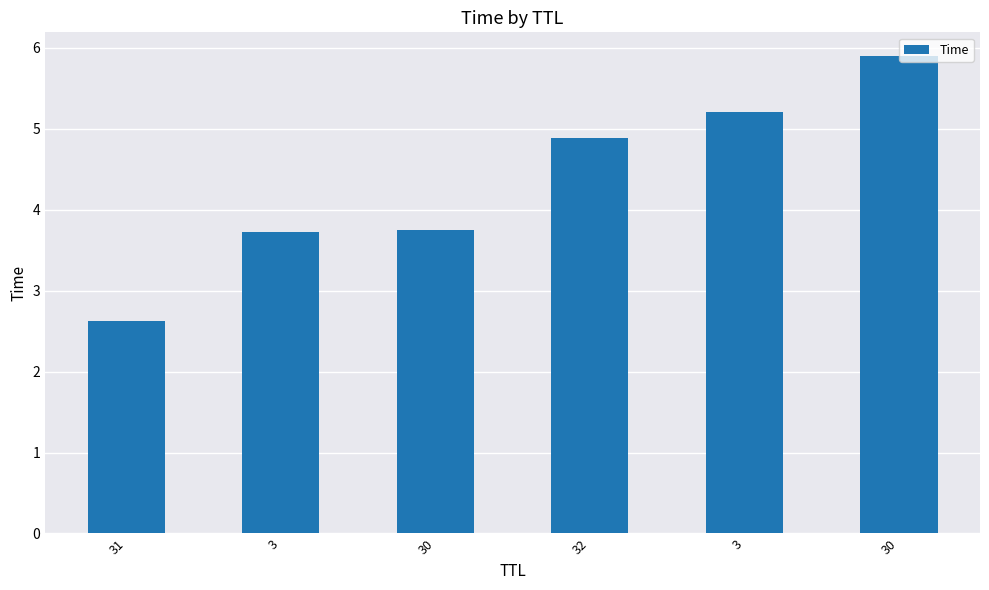

How many values are below 4?

3